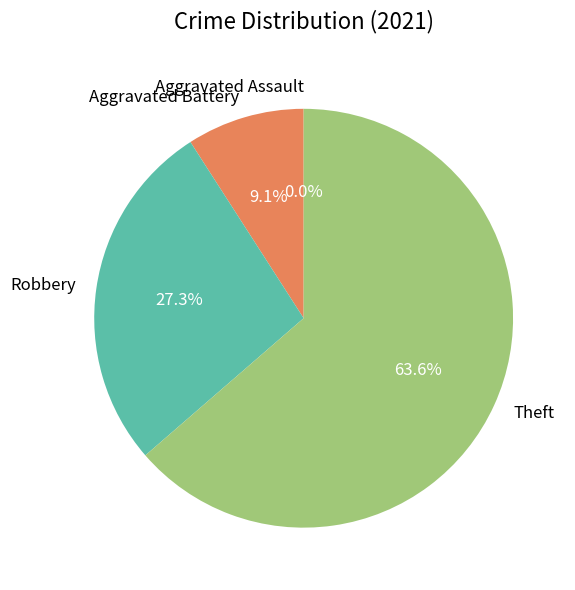

What is the change in value from Aggravated Assault to Theft?

+7